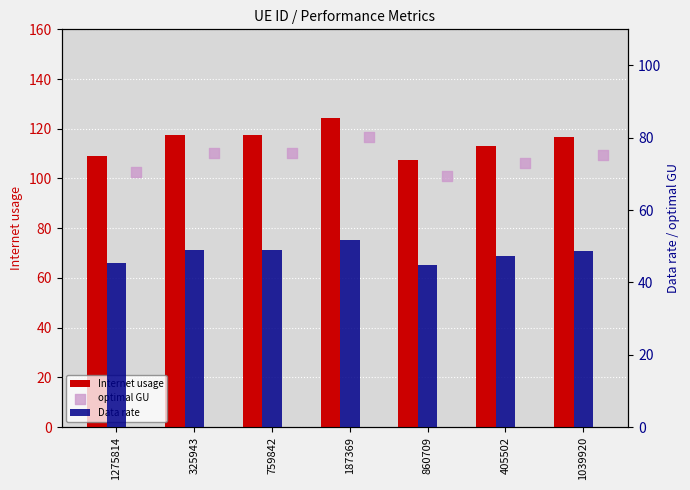

What is the total value across all series at 1275814?

225.2